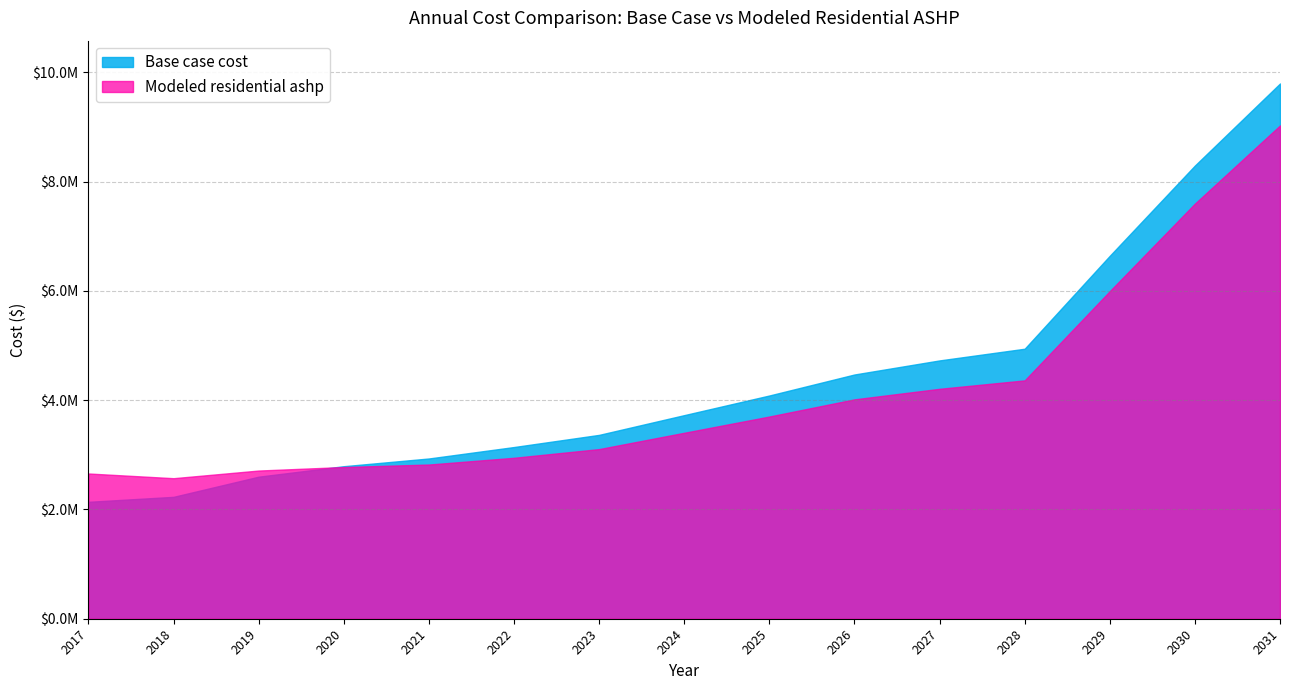

What are all the series names shown in the legend?

Base case cost, Modeled residential ashp